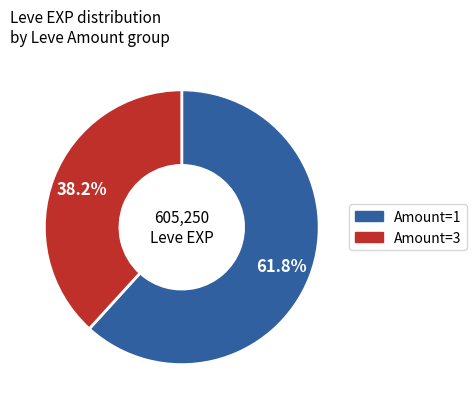

Is there any slice that represents more than half of the pie?

Yes